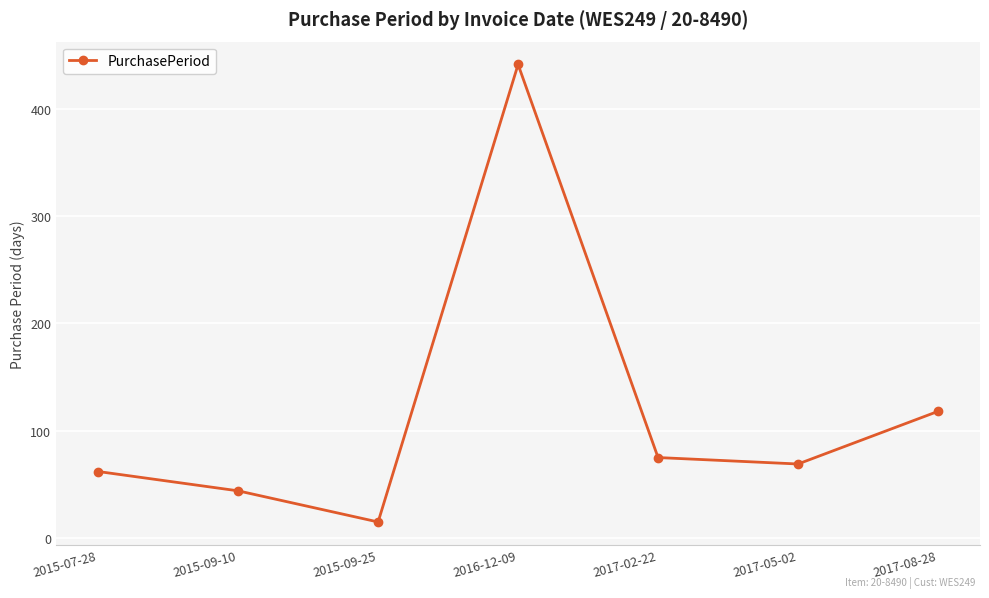

What is the label of the 2nd point from the right?

2017-05-02